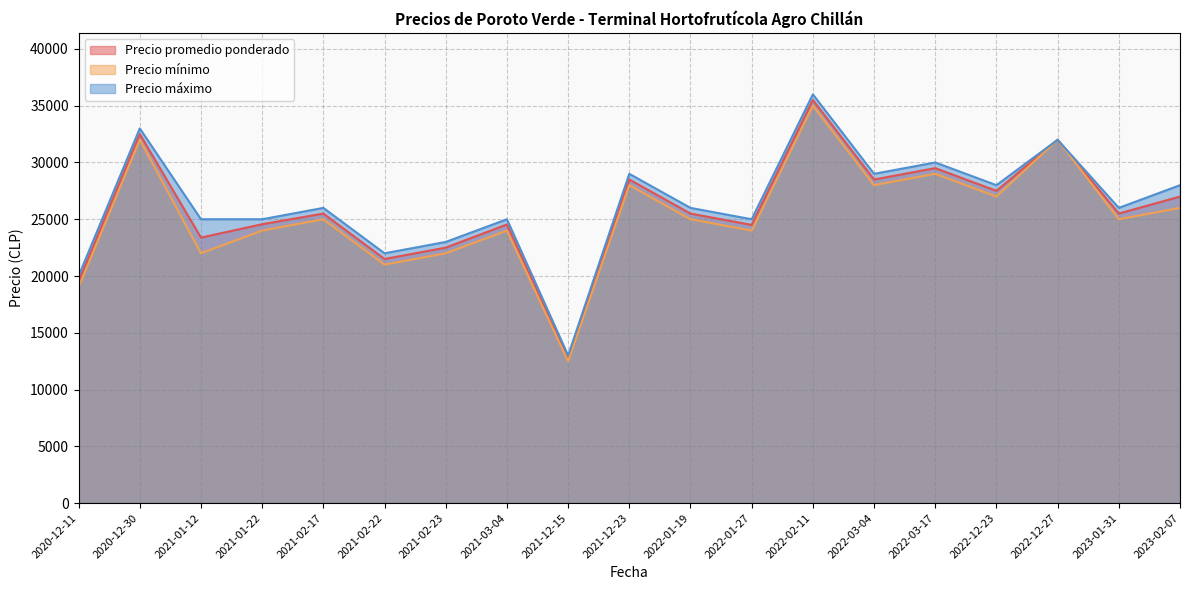

What is the average value of the Precio máximo series?

26368